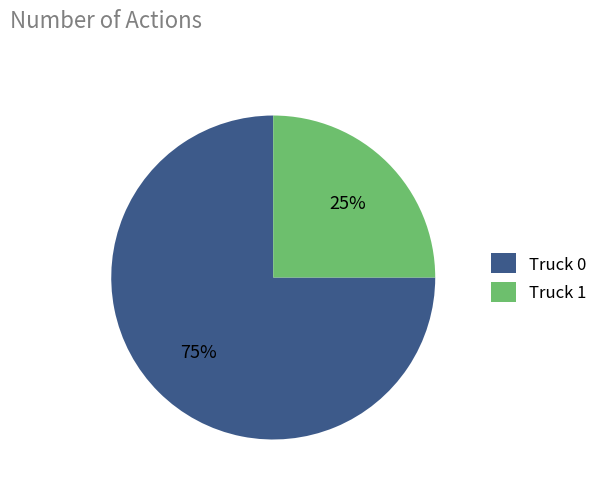

To the nearest percent, what percentage of the pie is Truck 0?

75%